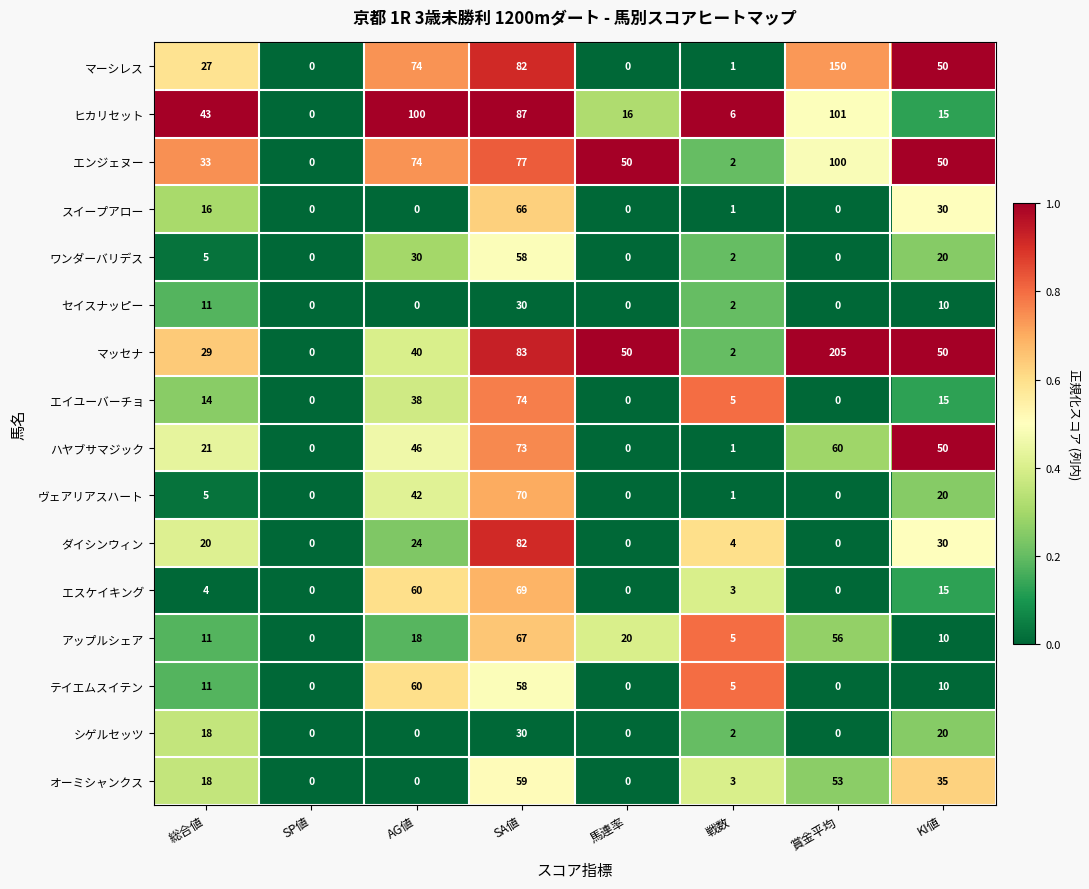

At which label is ヴェアリアスハート closest to 35?

AG値